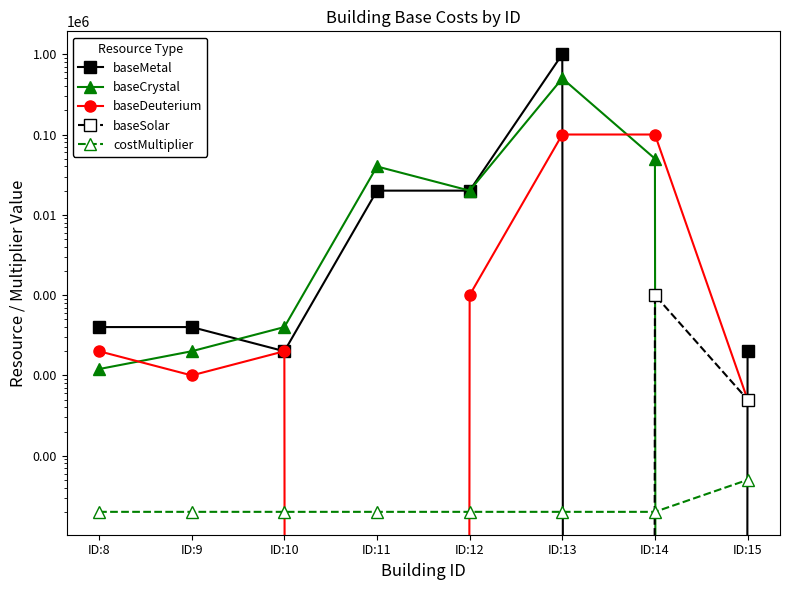

In baseMetal, how many points are lower than both neighbors (excluding endpoints)?

2